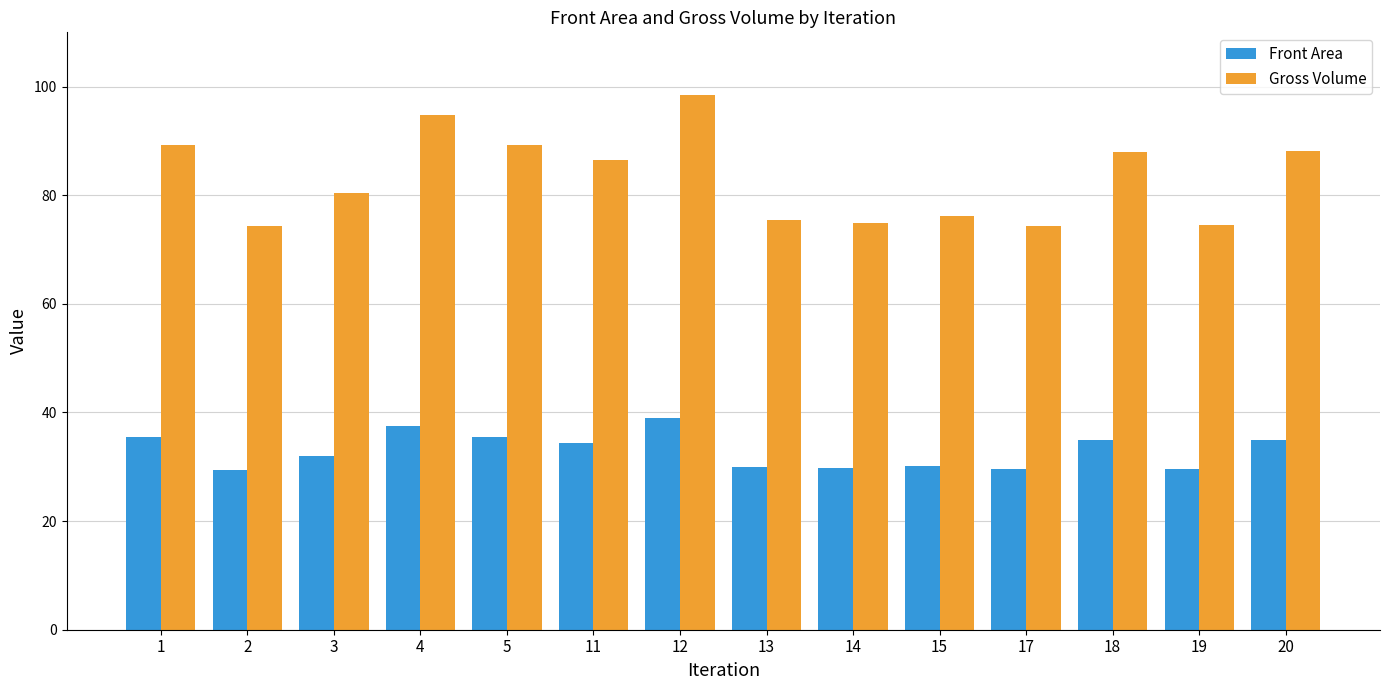

At which label is Gross Volume closest to 86?

11